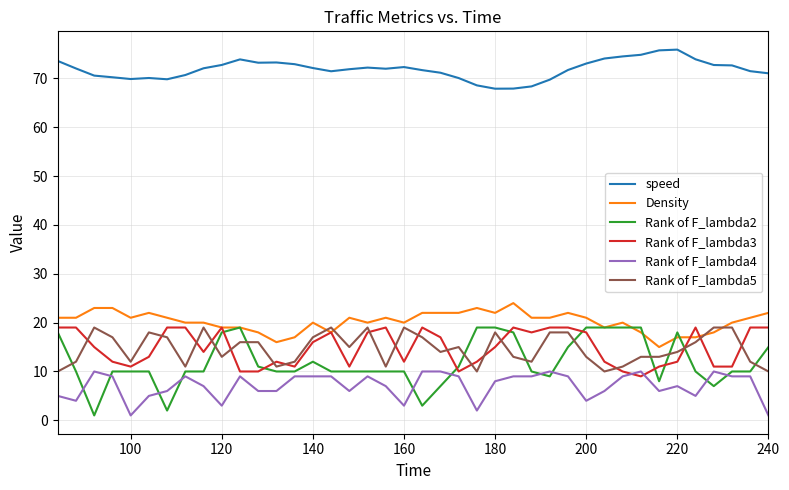

Does the chart have visible grid lines?

Yes